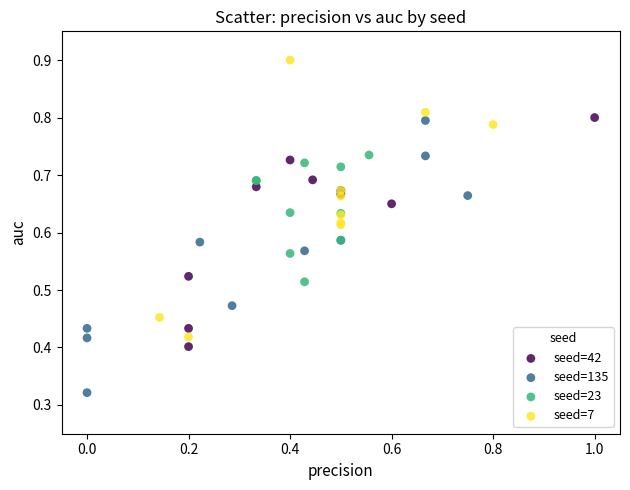

Which series reaches the minimum Y coordinate?

seed=135